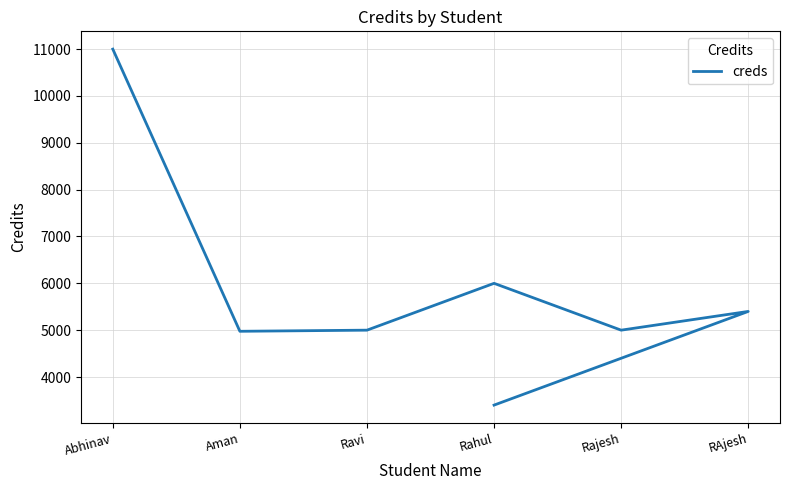

What is the sum of the values at Ravi and Rahul?

11000